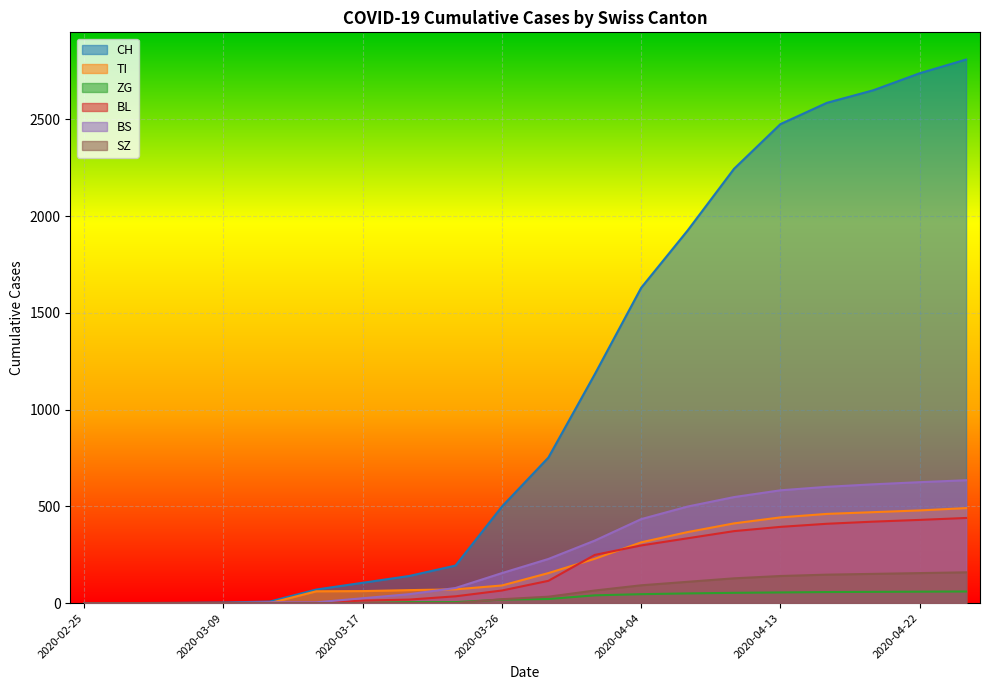

What is the total value across all series at 2020-04-07?

3287